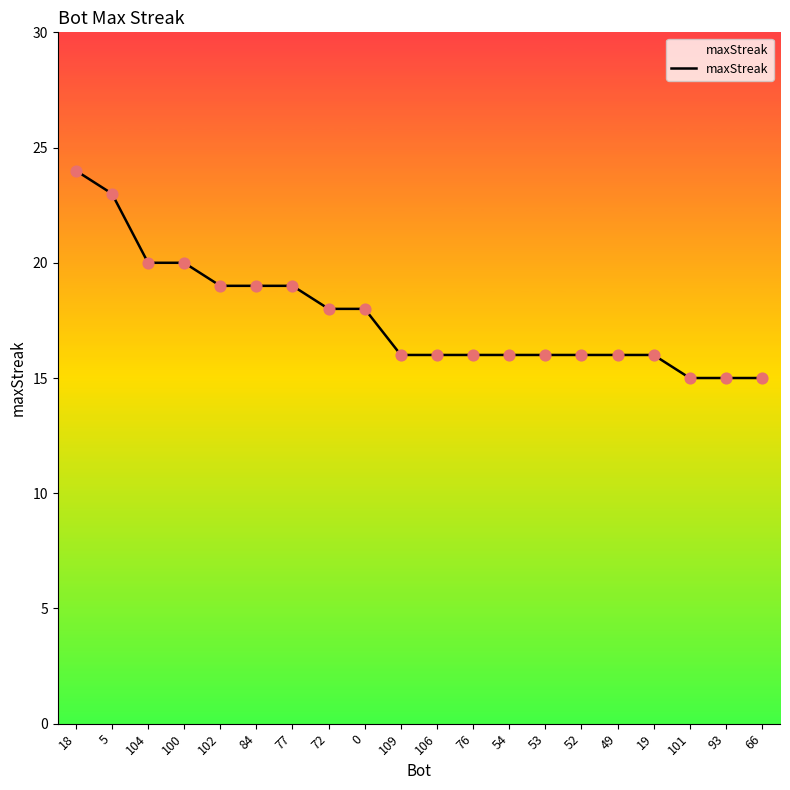

Approximately how many times larger is the value at 77 compared to 76?

1.2